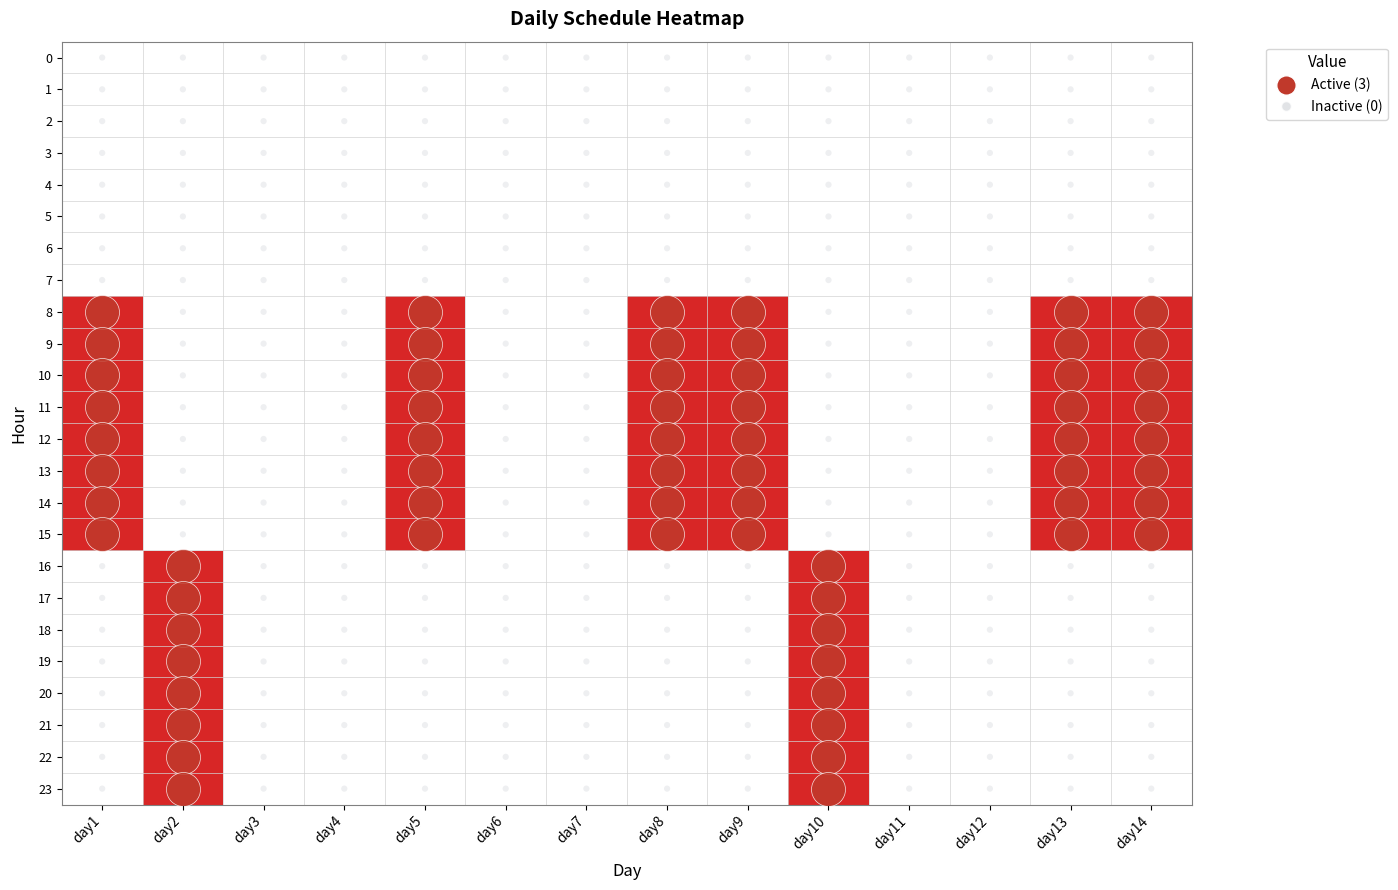

Which series has the widest spread of values?

8